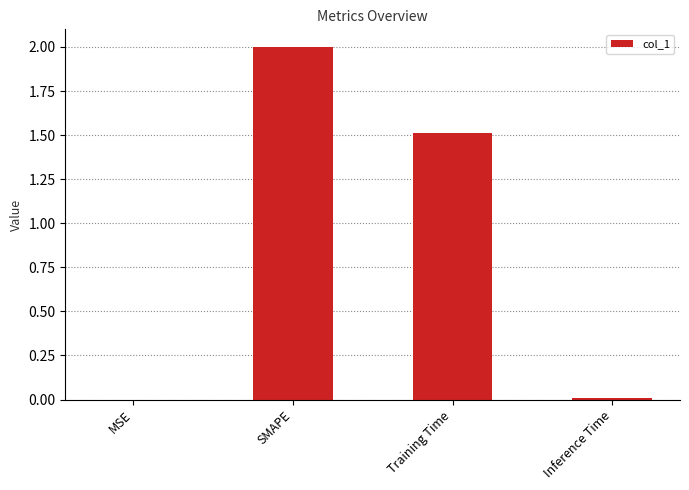

What is the maximum value shown in the chart?

2.0